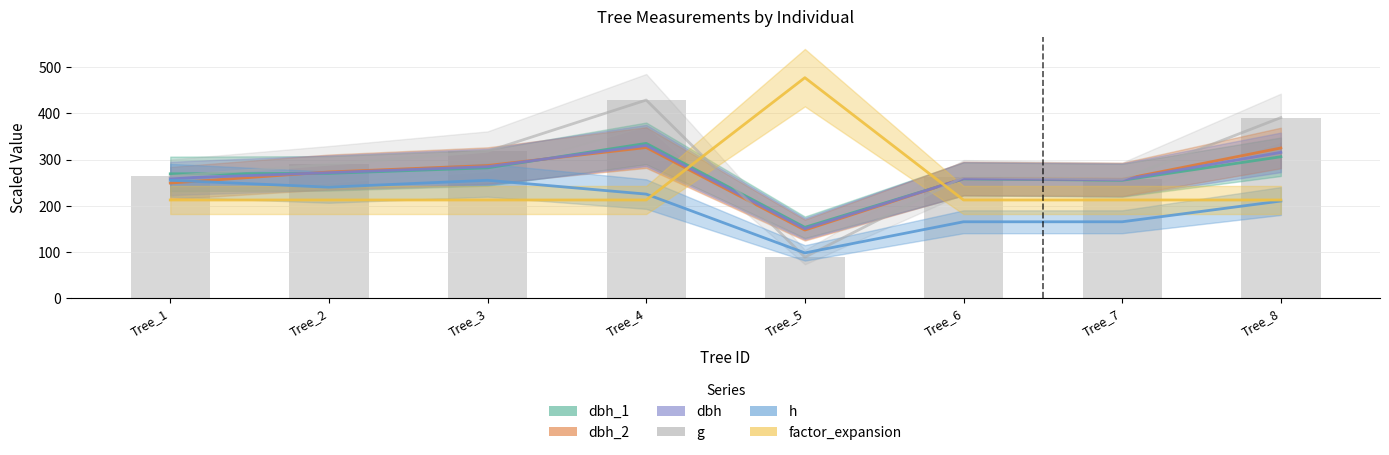

What is the difference between the highest and lowest values at Tree_3?

105.6